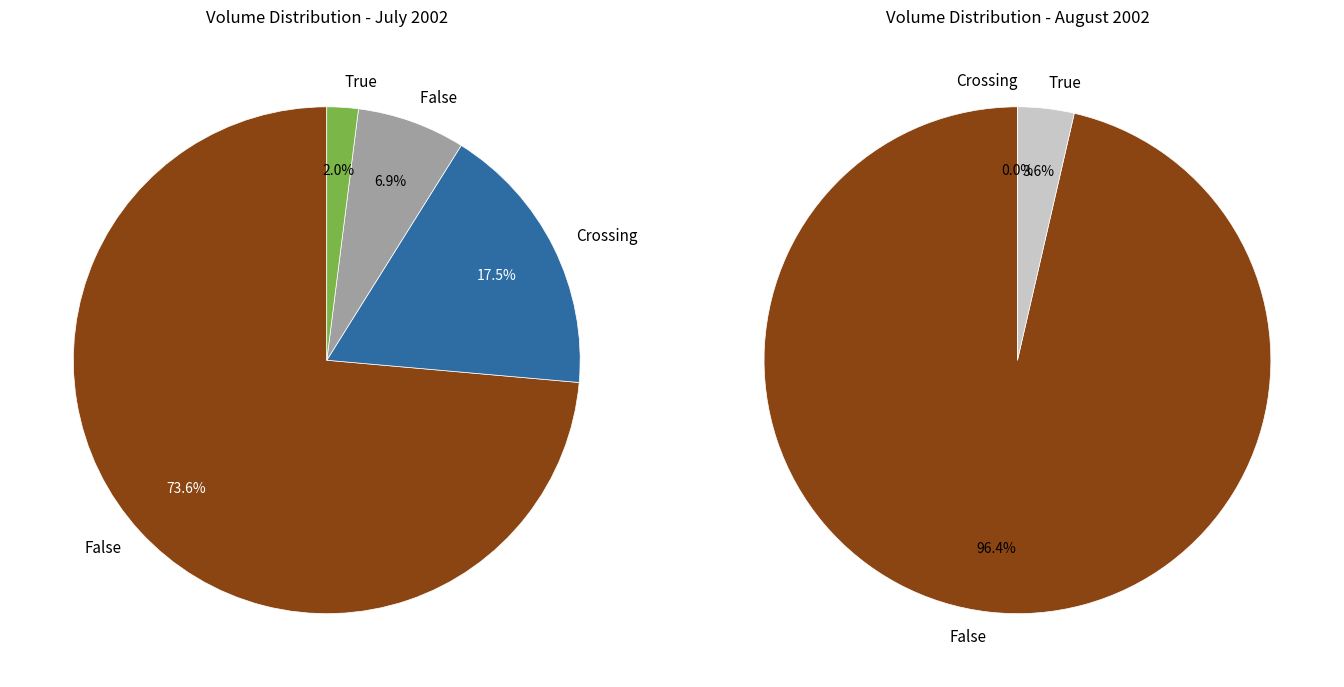

To the nearest percent, what percentage of the pie is 21?

2%